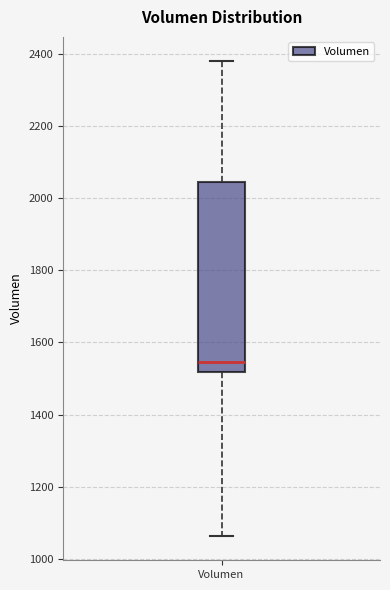

Where does the upper whisker of the box for Volumen end on the y-axis? The values are not printed on the chart, so give them approximately, as read against the axis.

2380